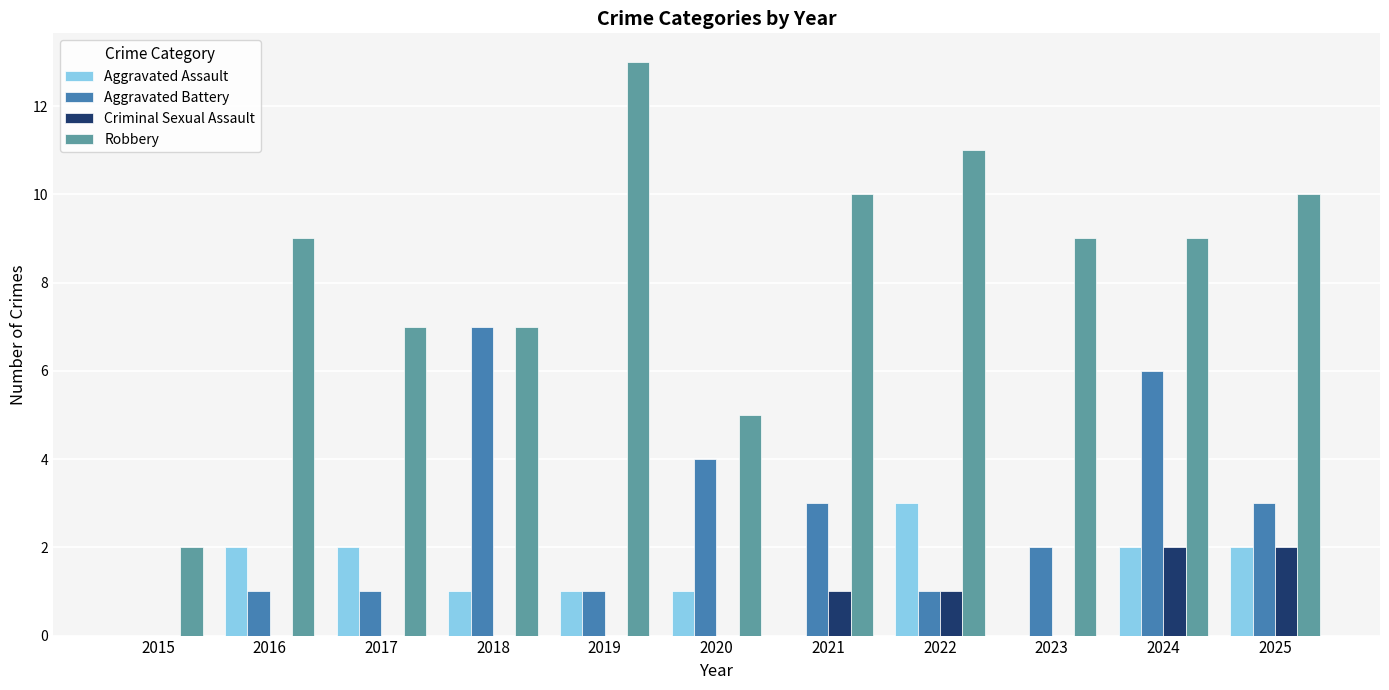

How many Criminal Sexual Assault values are between 0 and 1?

9